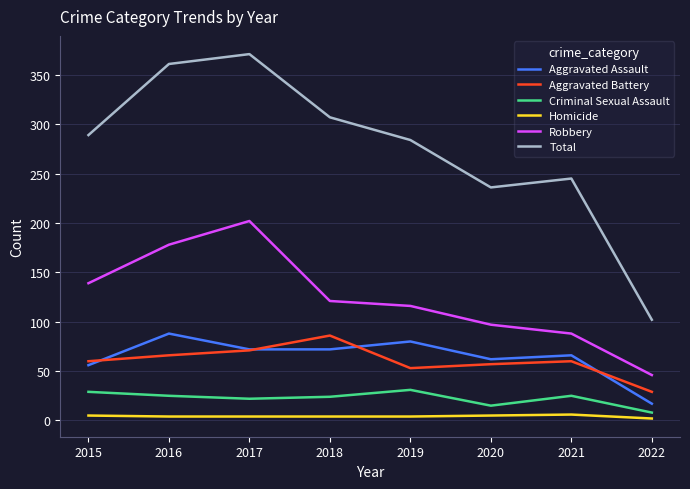

True or false: Aggravated Battery and Homicide intersect in this chart.

False